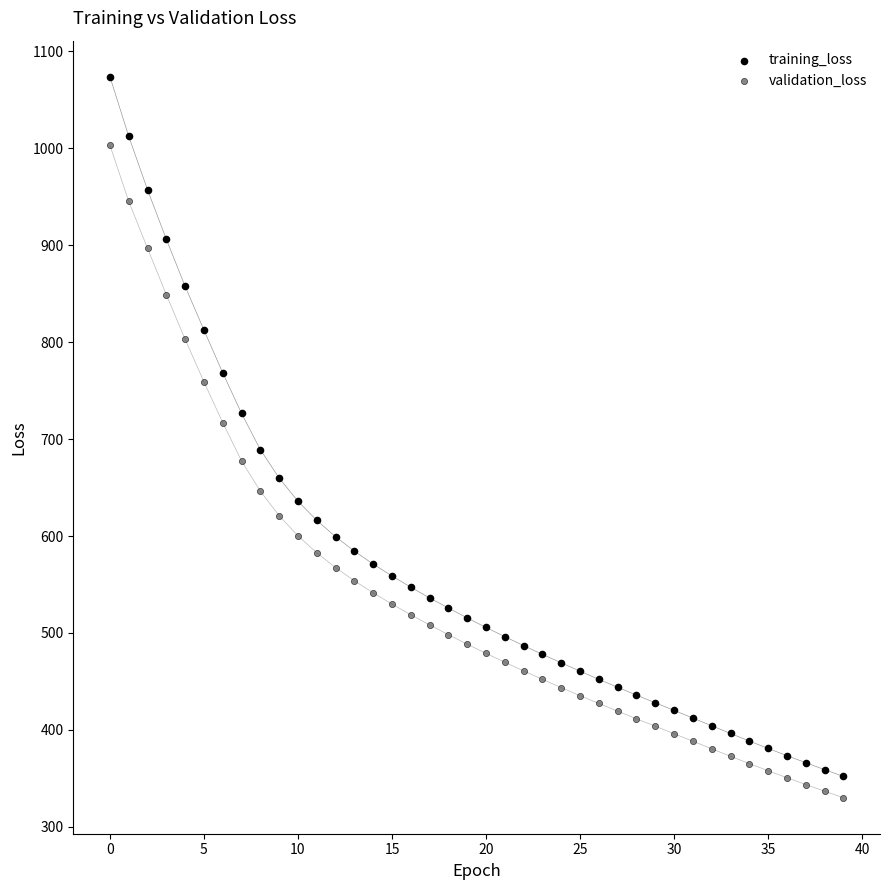

Across all data points, what is the range of Y values (max minus min)?

743.6